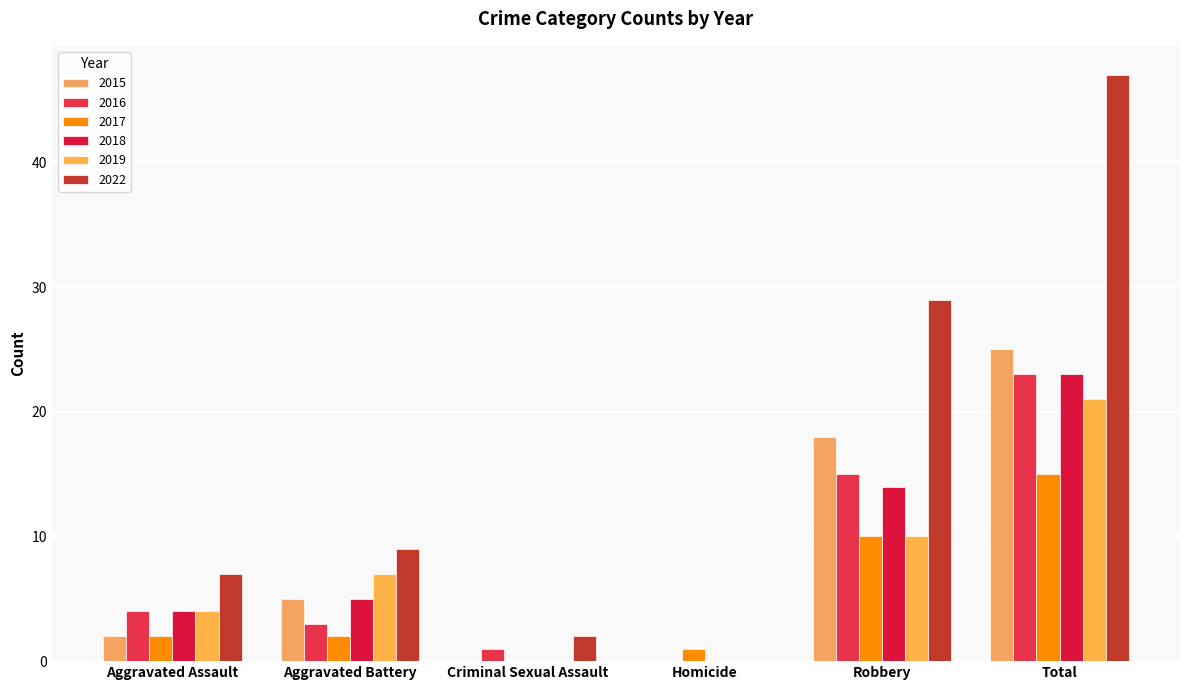

What are all the series names shown in the legend?

2015, 2016, 2017, 2018, 2019, 2022